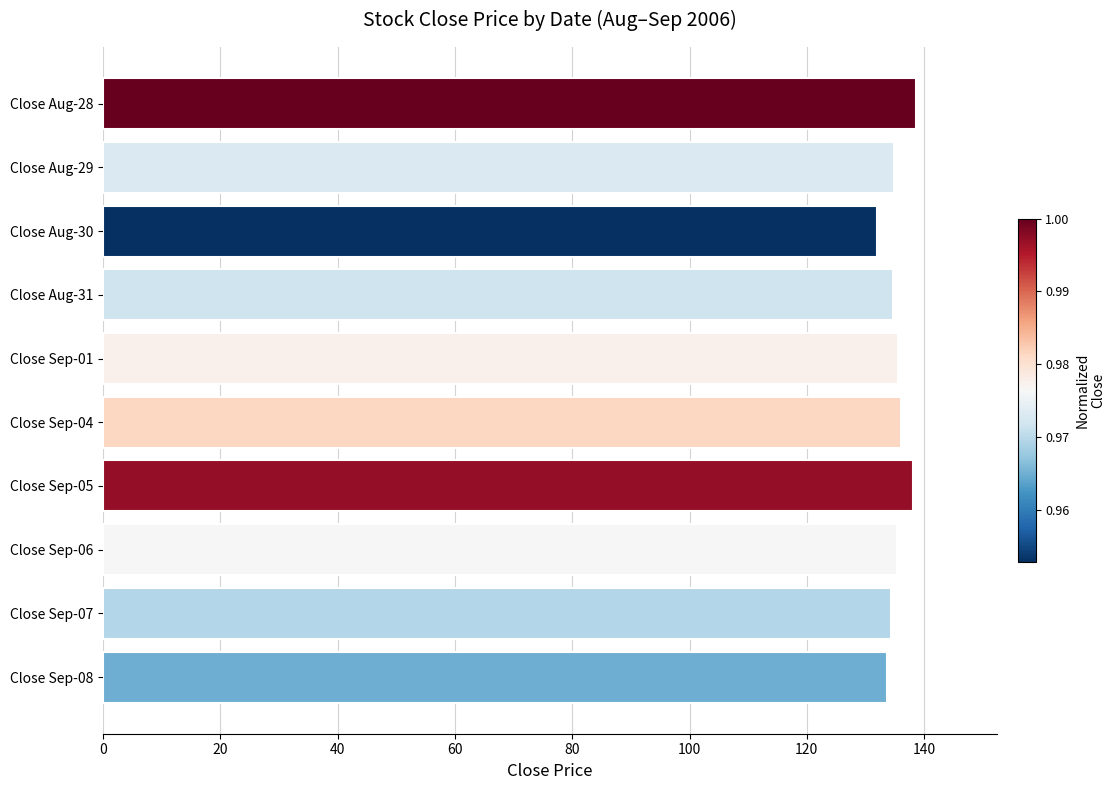

Approximately how many times larger is the value at Close Sep-08 compared to Close Aug-29?

1.0